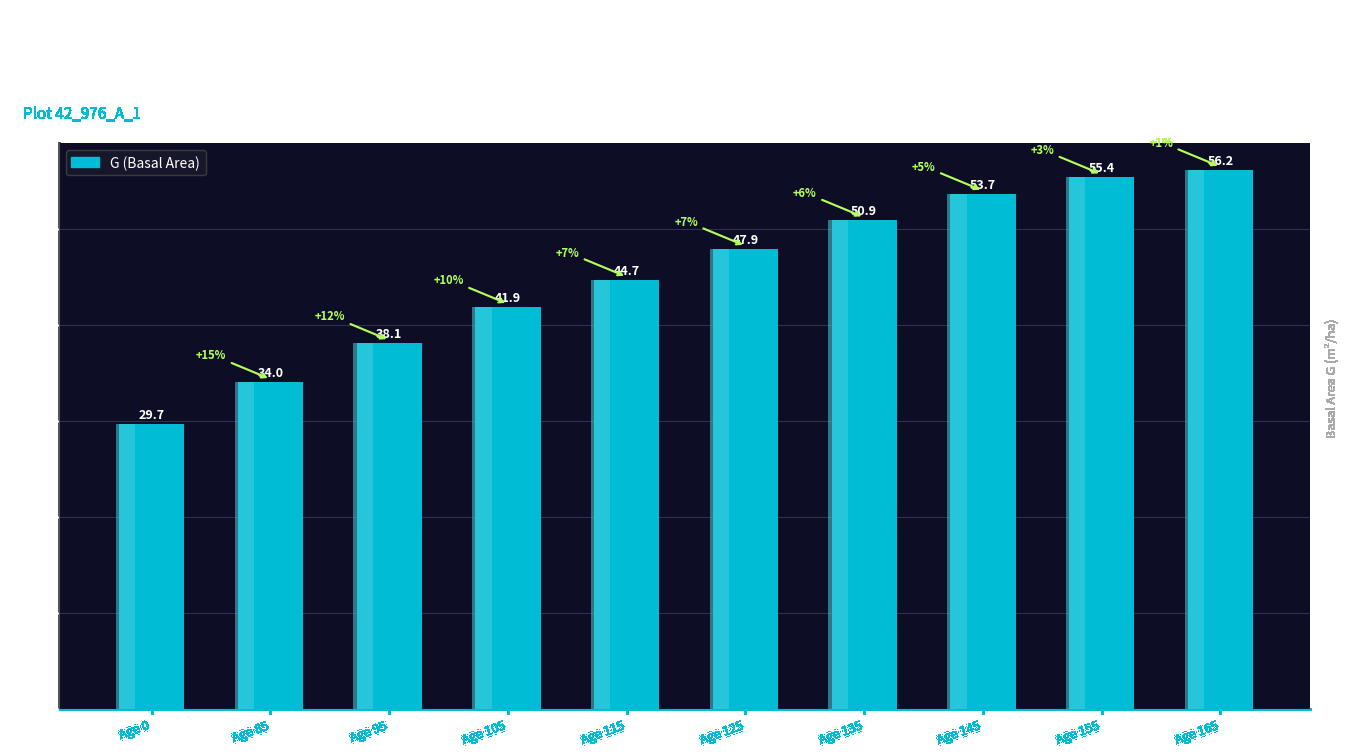

What is the difference between the maximum and minimum values?

26.5